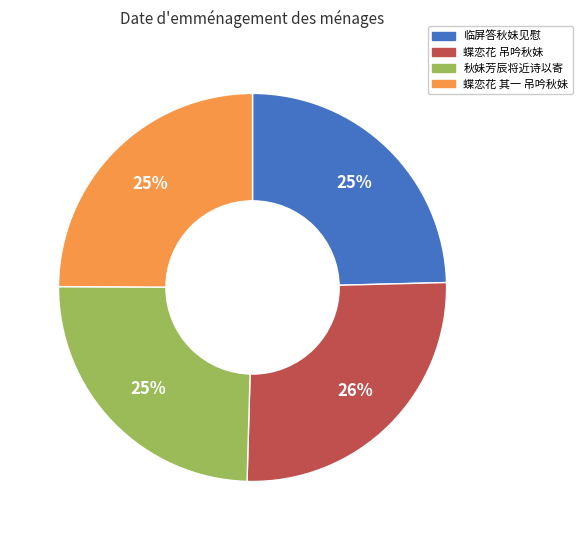

To the nearest percent, what is the difference between the largest and smallest slice percentages?

1%